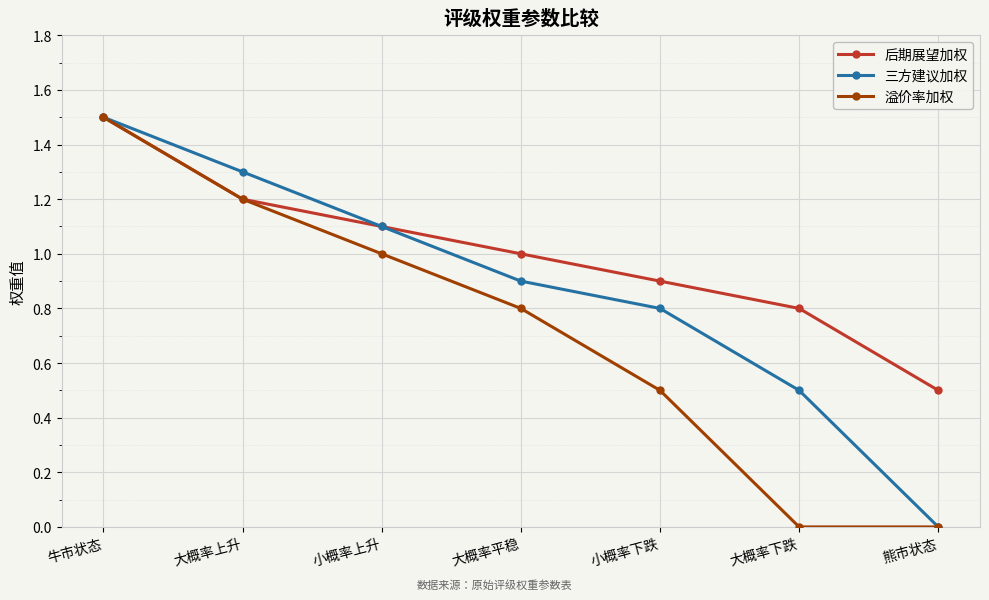

At 大概率下跌, list the series in order from largest to smallest.

后期展望加权, 三方建议加权, 溢价率加权